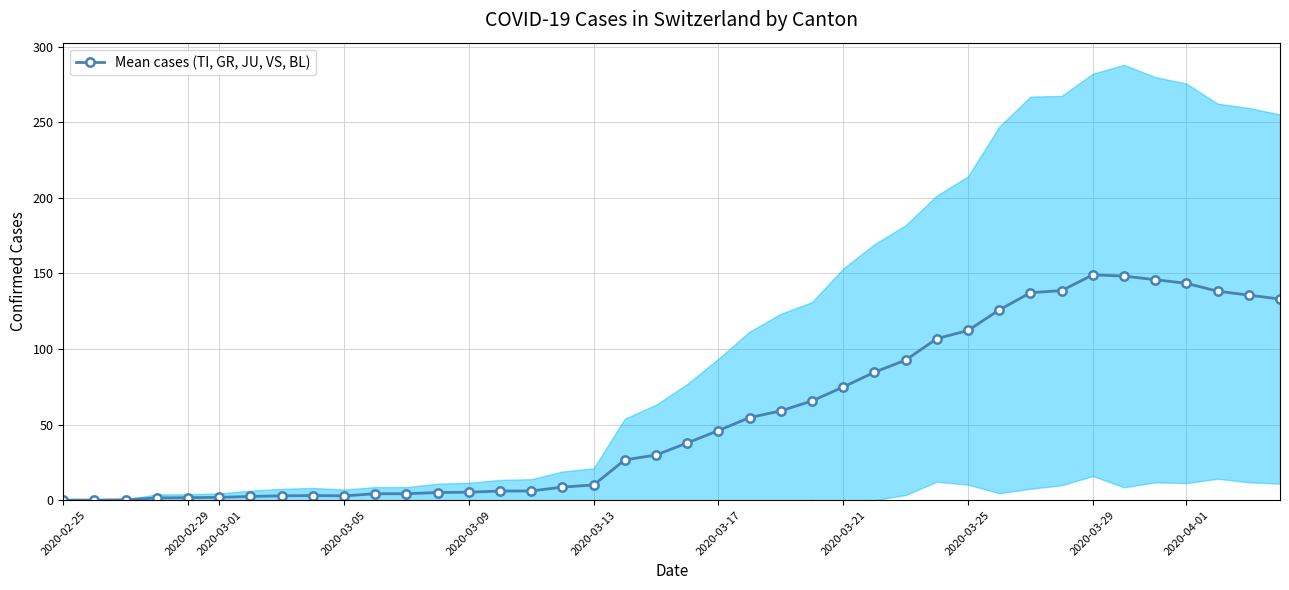

What is the value of the 16th point from the left?

6.0